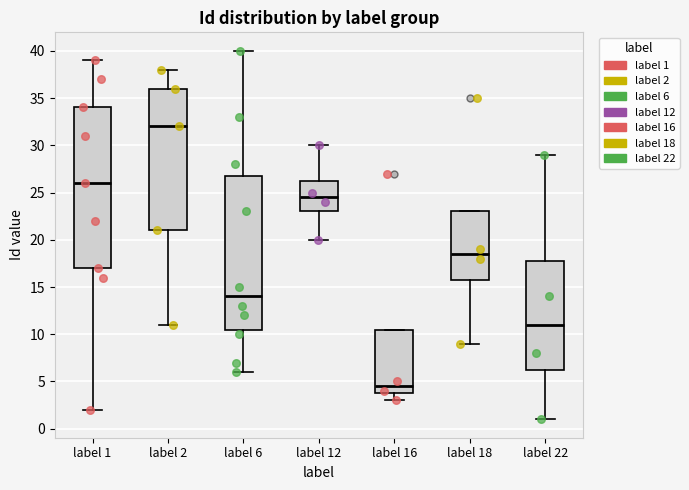

Reading left to right, read every box against the y-axis: the position of its median line, the range the box covers, and the ends of its whiskers. The values are not printed on the chart, so give them approximately, as read against the axis.

label 1: median 26.0, box 17.0 to 34.0, whiskers 2.0 to 39.0
label 2: median 32.0, box 21.0 to 36.0, whiskers 11.0 to 38.0
label 6: median 14.0, box 10.5 to 27.0, whiskers 6.0 to 40.0
label 12: median 24.5, box 23.0 to 26.5, whiskers 20.0 to 30.0
label 16: median 4.5, box 4.0 to 10.5, whiskers 3.0 to 10.5
label 18: median 18.5, box 16.0 to 23.0, whiskers 9.0 to 23.0
label 22: median 11.0, box 6.5 to 18.0, whiskers 1.0 to 29.0